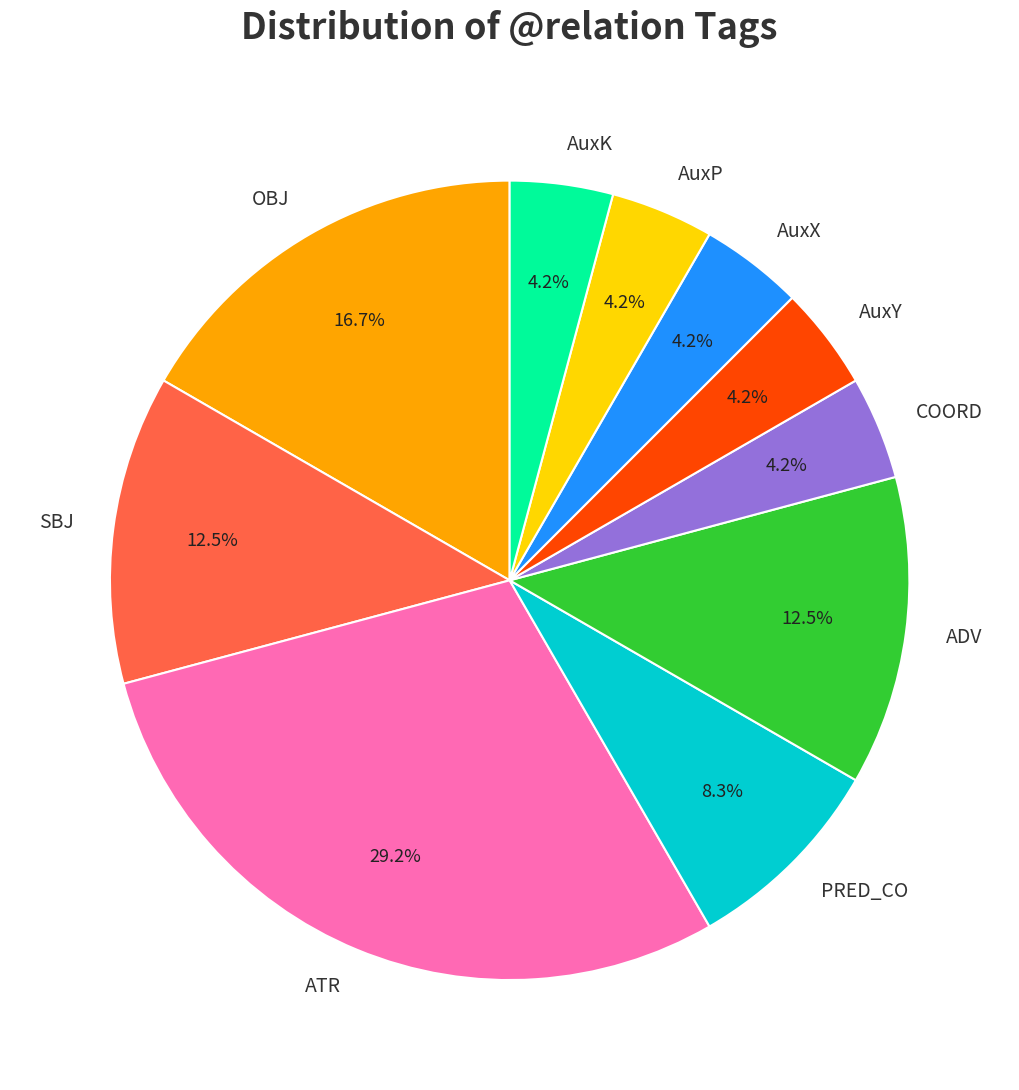

What is the largest slice in the pie chart?

ATR